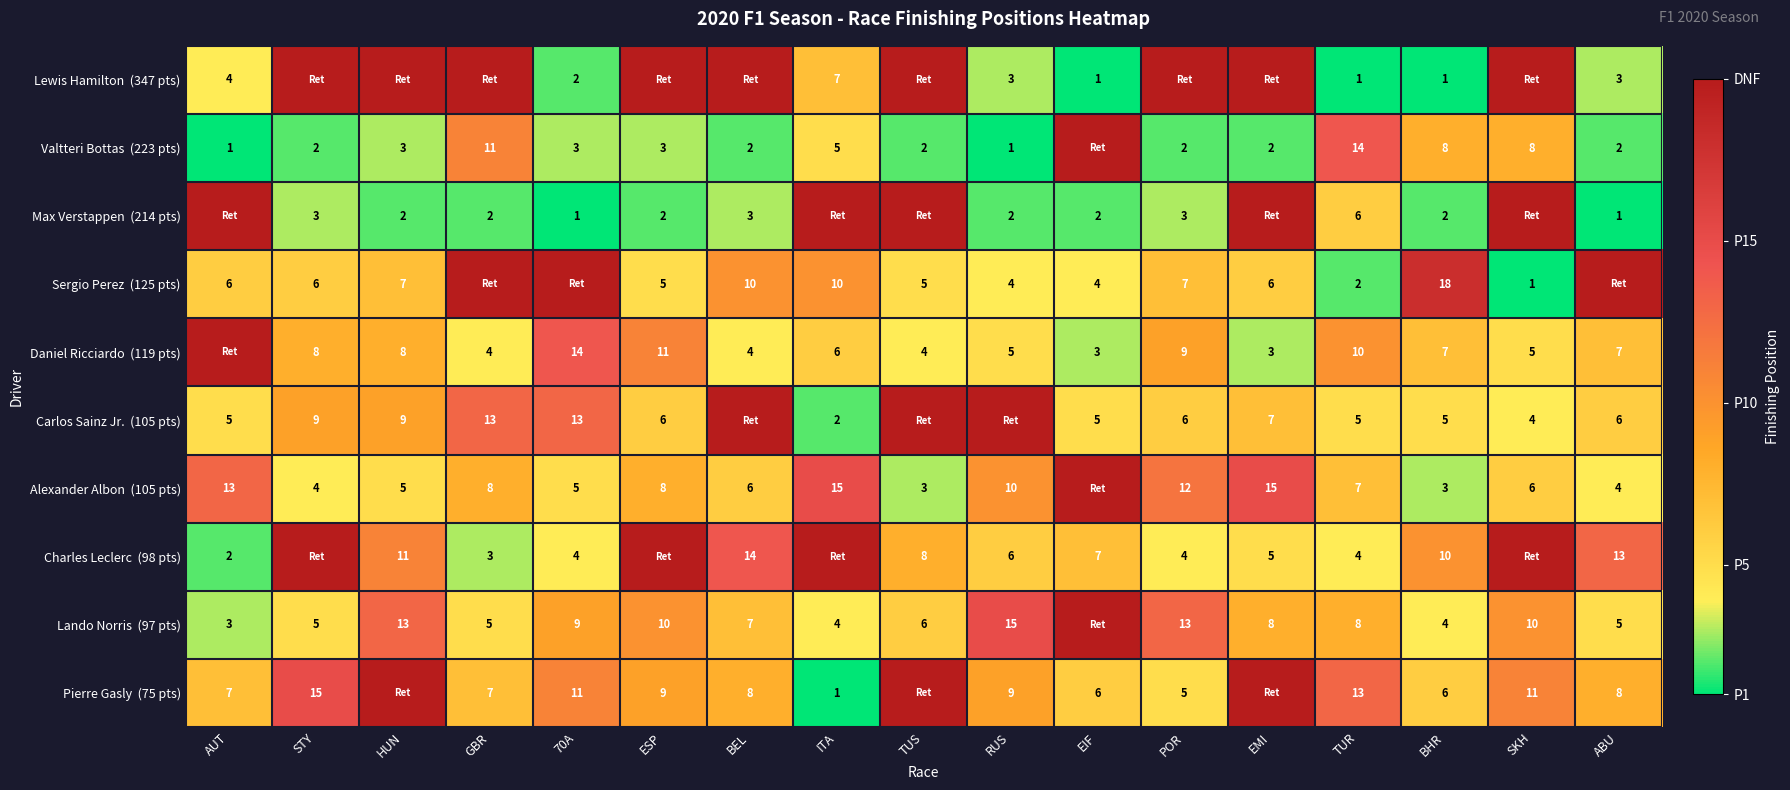

Where is Charles Leclerc (98 pts) nearest to the value 11?

HUN